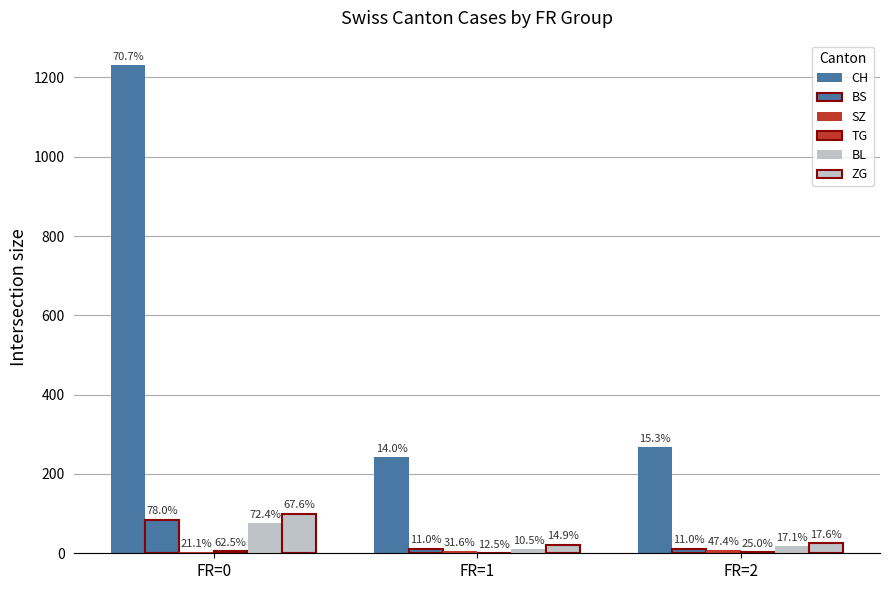

At FR=1, list the series in order from largest to smallest.

CH, ZG, BS, BL, SZ, TG